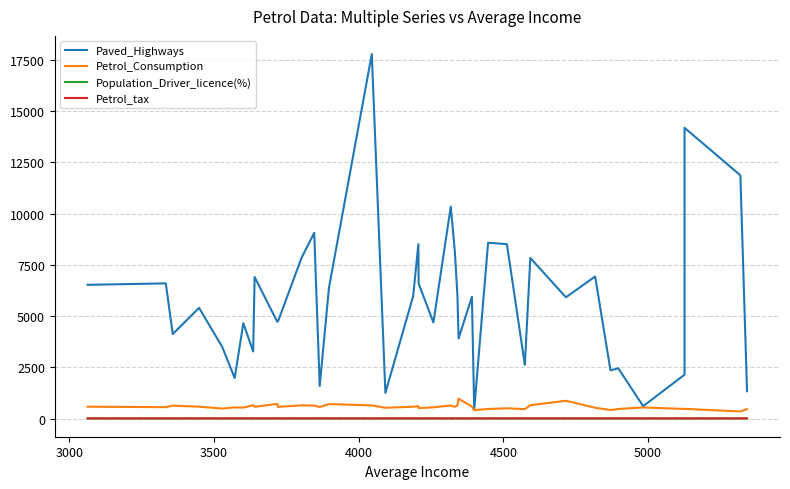

Count the number of data series in this chart.

4